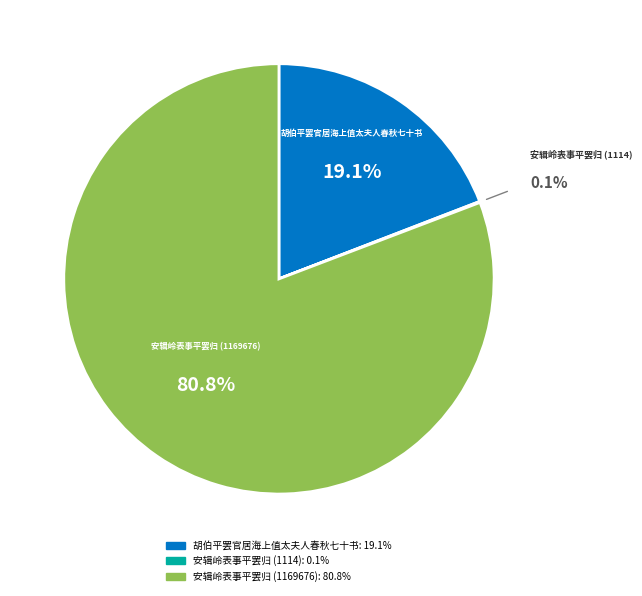

To the nearest percent, what percentage of the pie is 胡伯平罢官居海上值太夫人春秋七十书?

19%